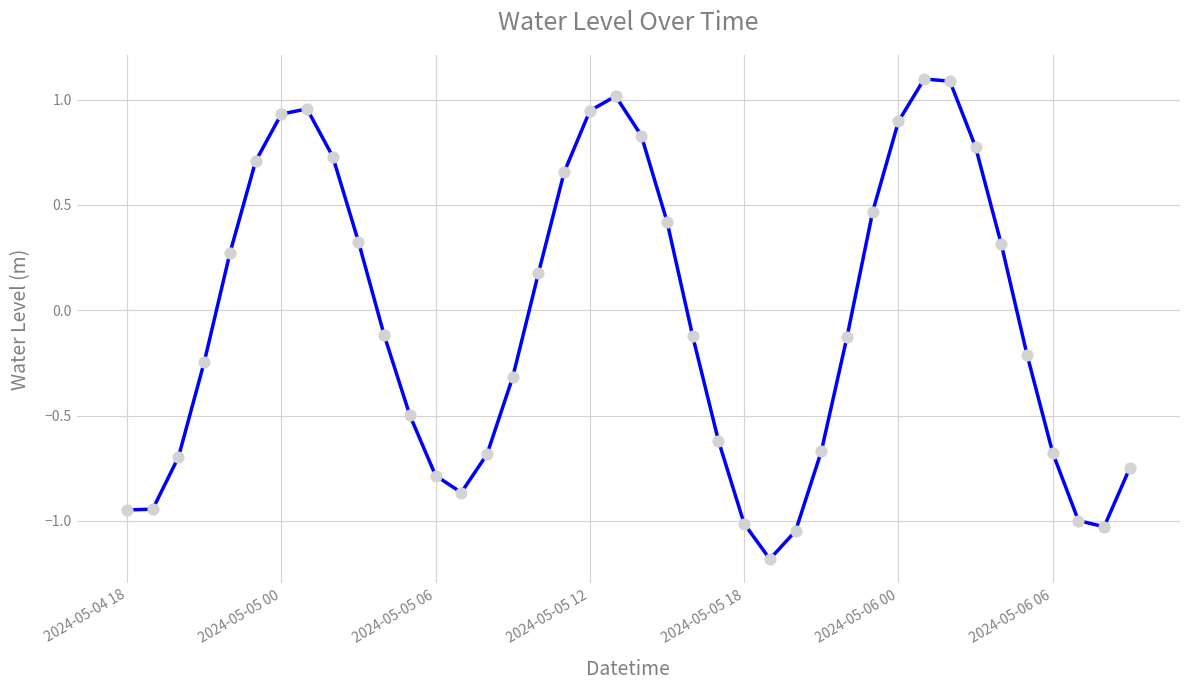

What is the difference between the maximum and minimum values?

2.3